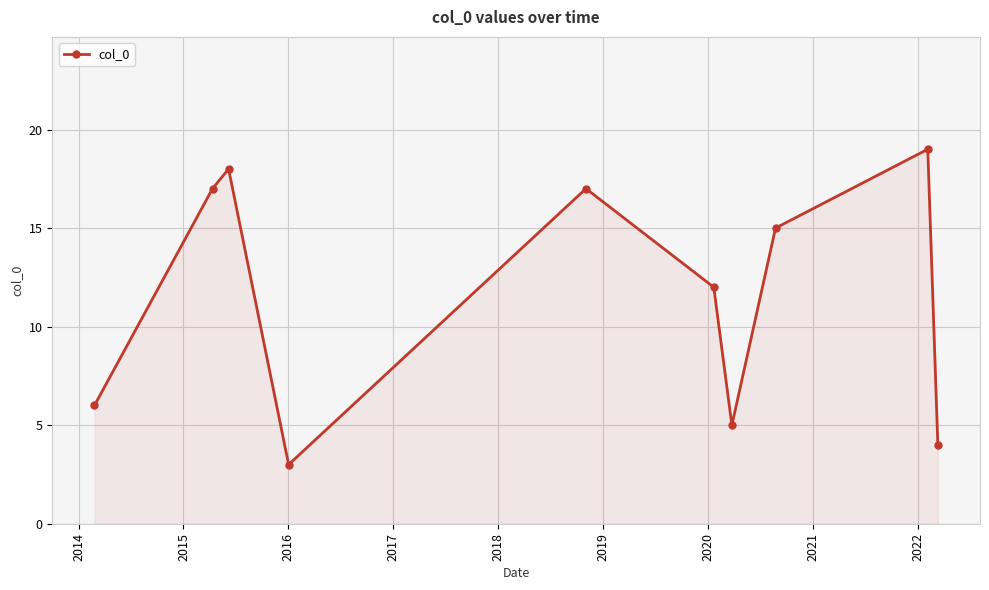

Reading left to right, transcribe all the data shown in this chart.

6	17	18	3	17	12	5	15	19	4